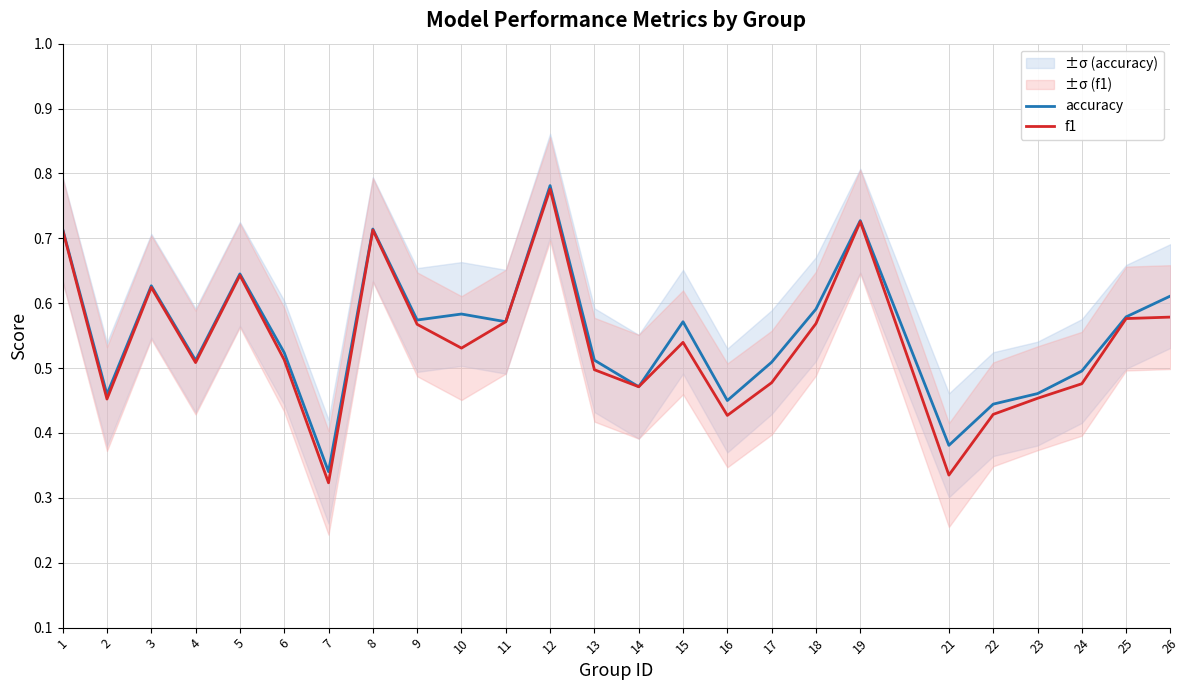

What is the maximum value for f1?

0.8